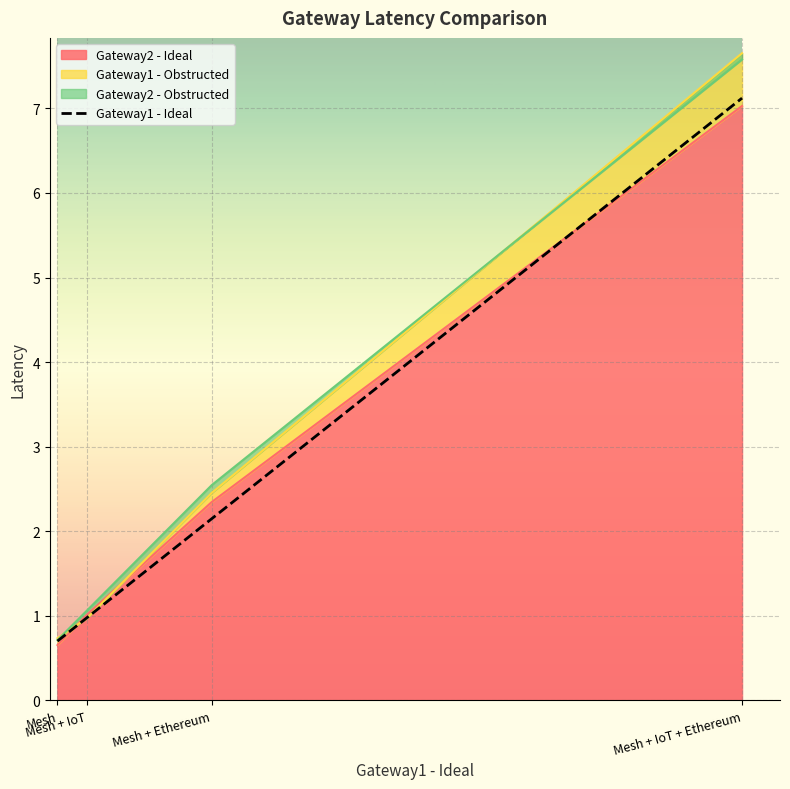

Reading left to right, transcribe all the data shown in this chart.

0.7	1.0	2.1	7.1